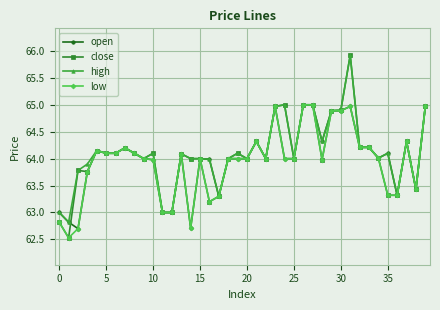

Rank the series by their average value, from lowest to highest.

low, open, close, high